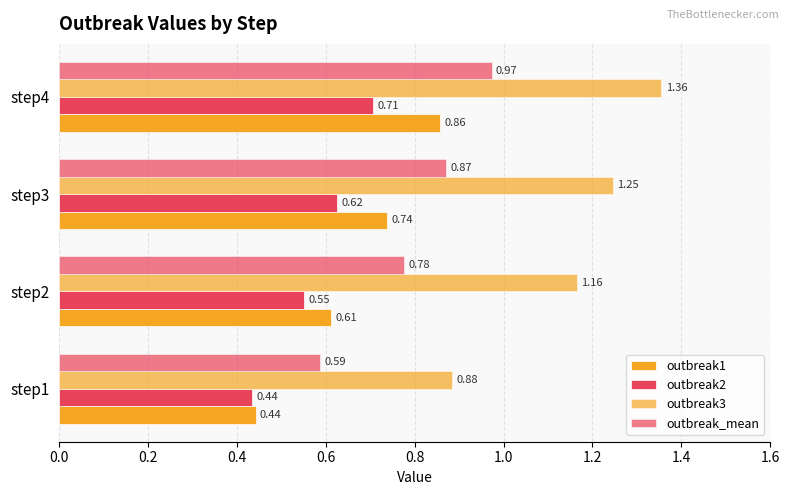

How many distinct data groups are displayed?

4